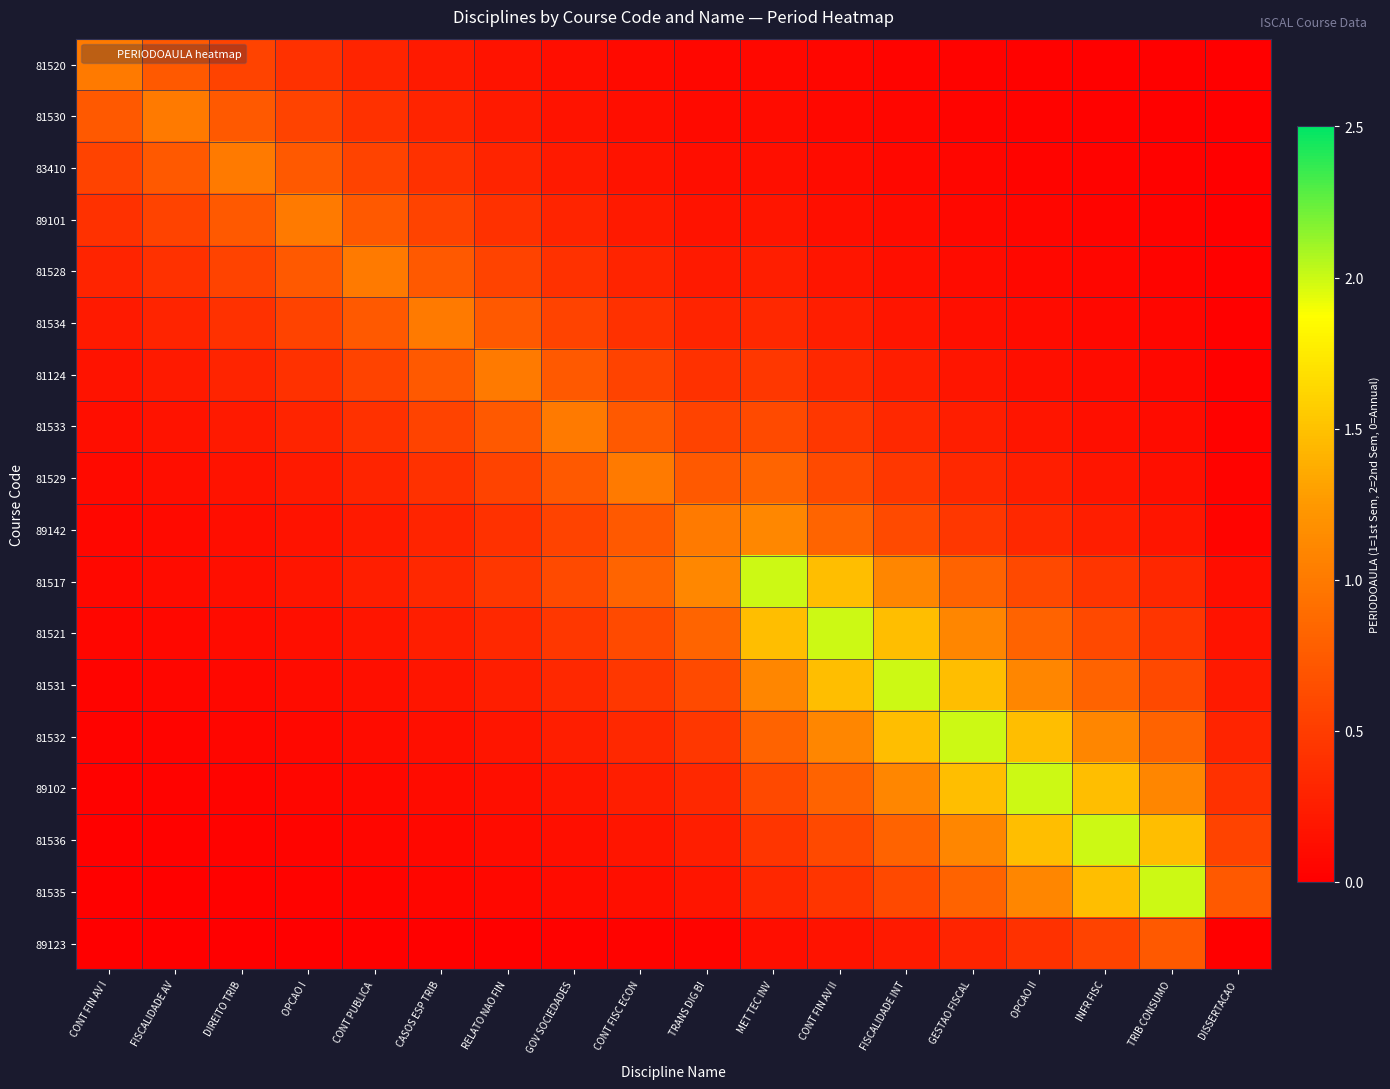

At how many categories does at least one series exceed 0?

18